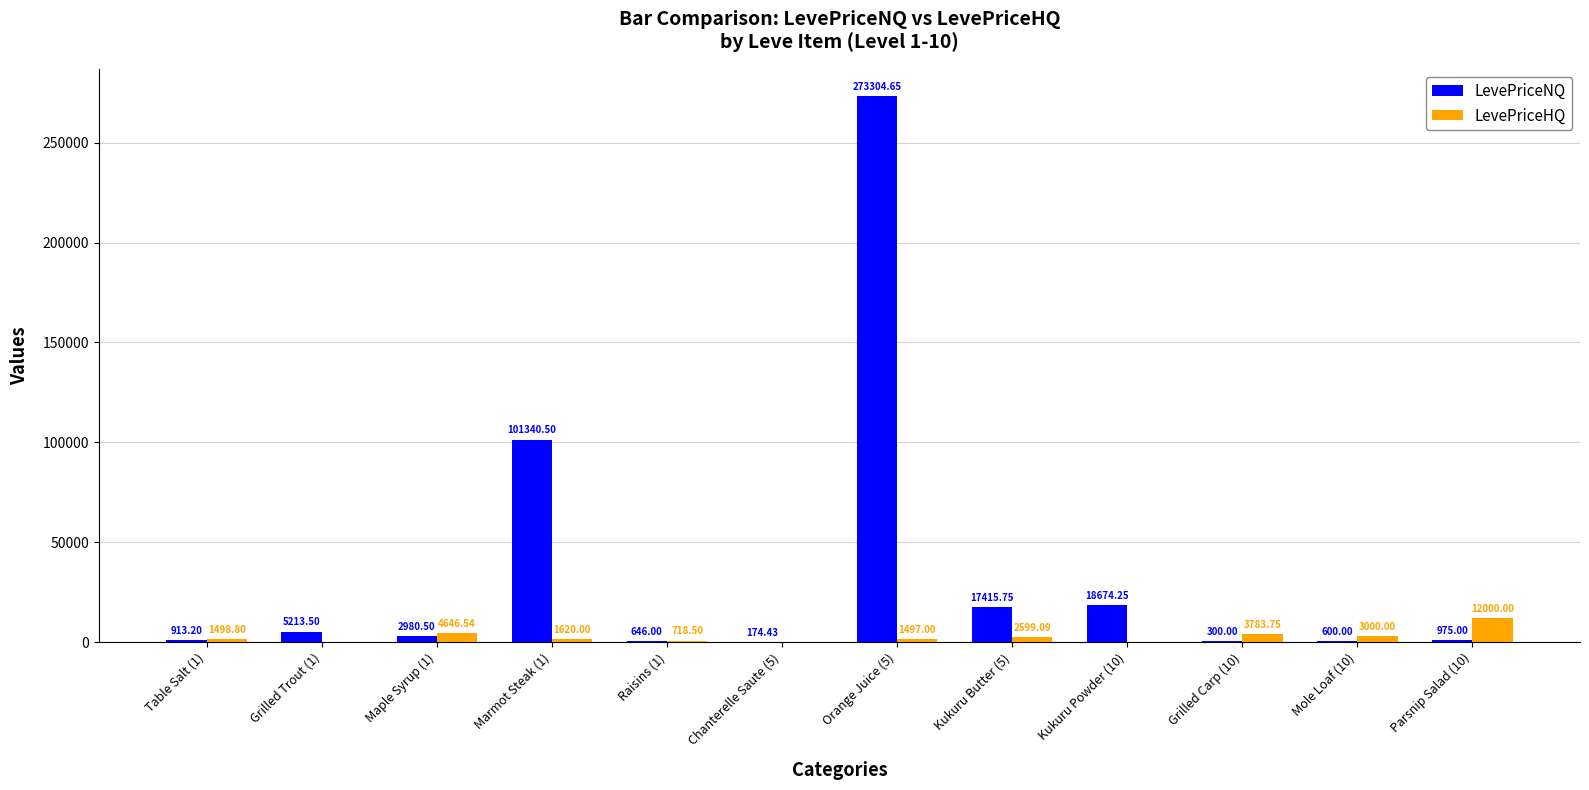

Which series changed the most between Grilled Trout (1) and Marmot Steak (1)?

LevePriceNQ